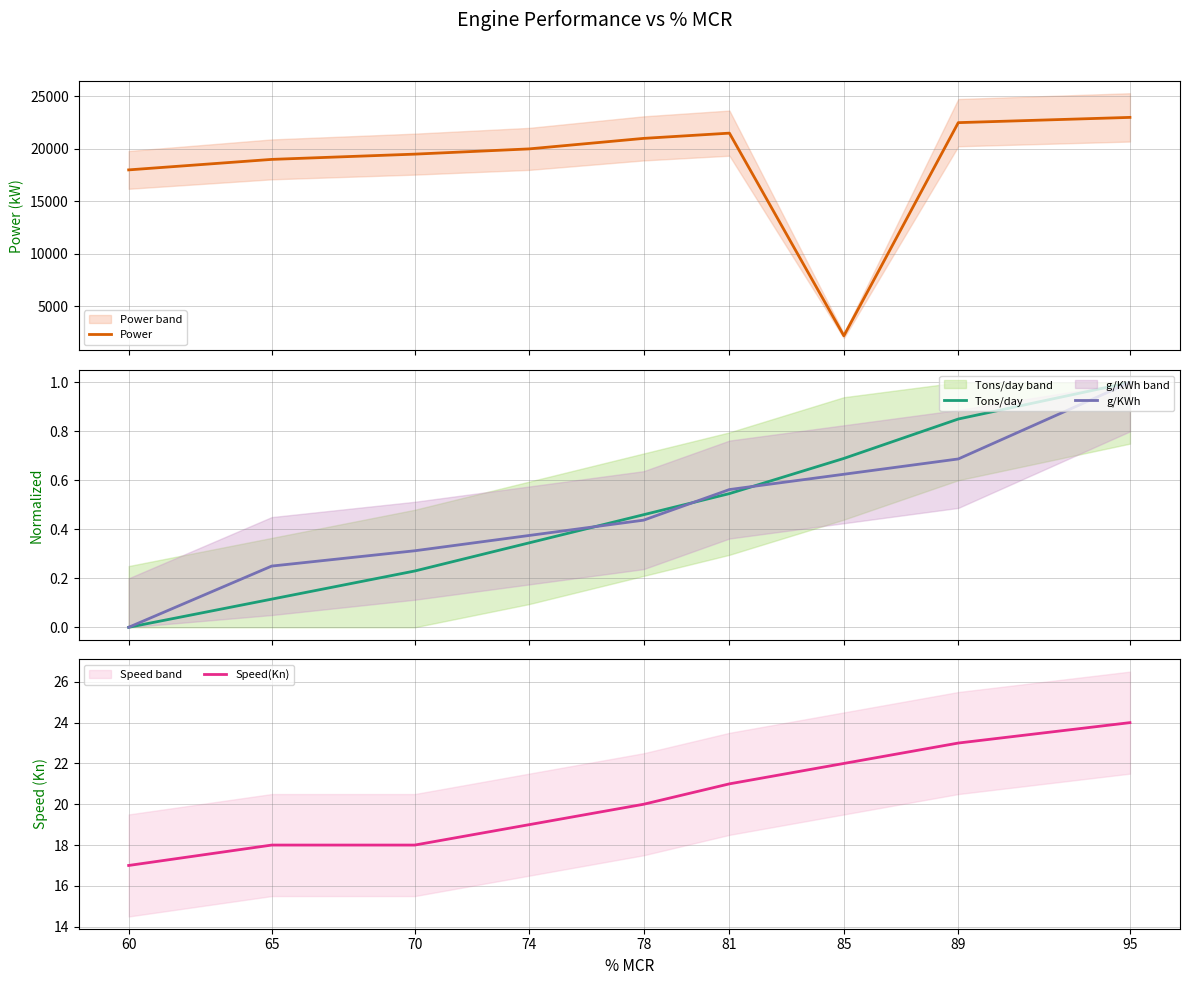

What is the value of the Power point at the 8th from the left?

22500.0